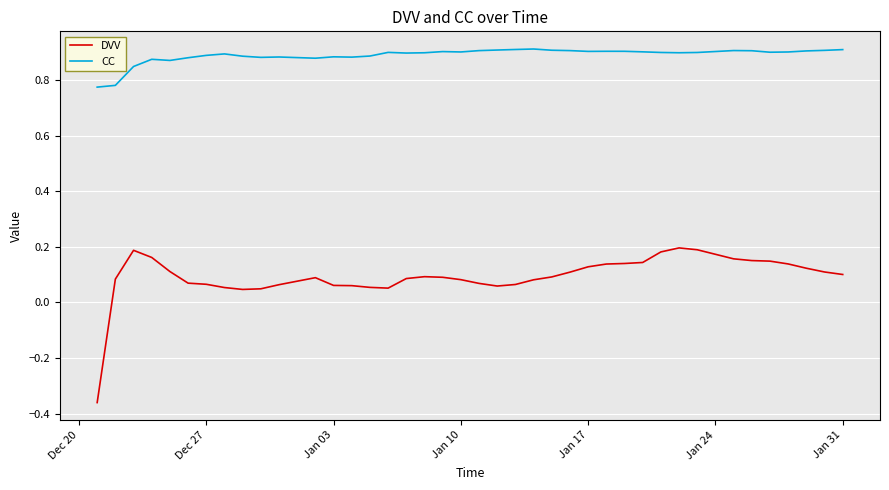

List the series in order of their peak value, highest first.

CC, DVV